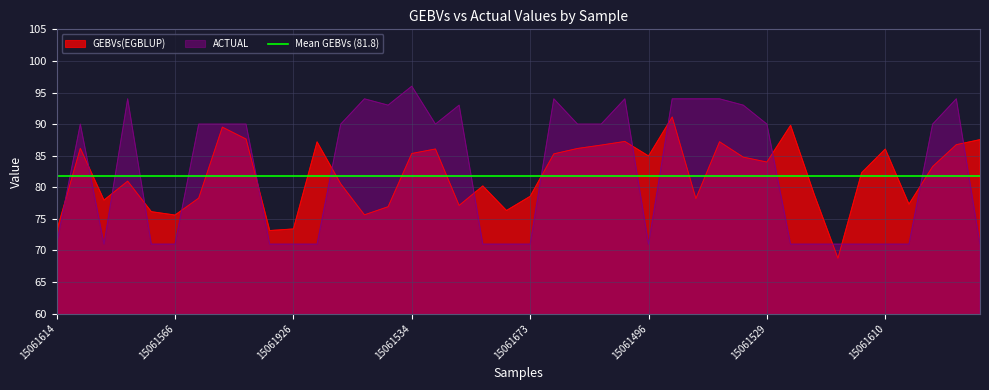

At which label does GEBVs(EGBLUP) reach its minimum?

15061814